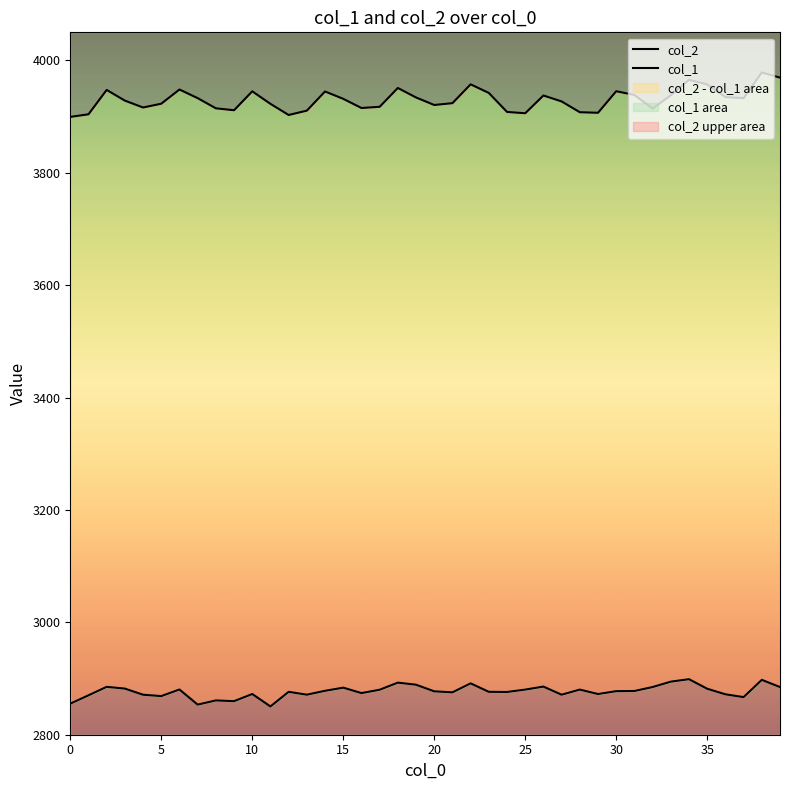

Which category has the highest value across all series?

38